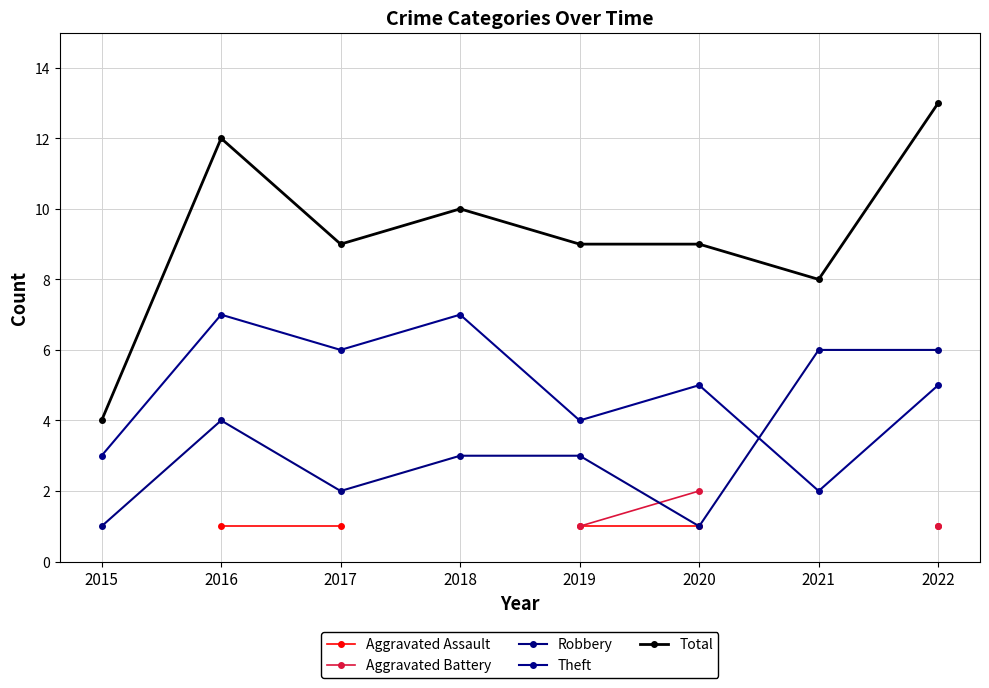

True or false: Robbery and Total intersect in this chart.

False